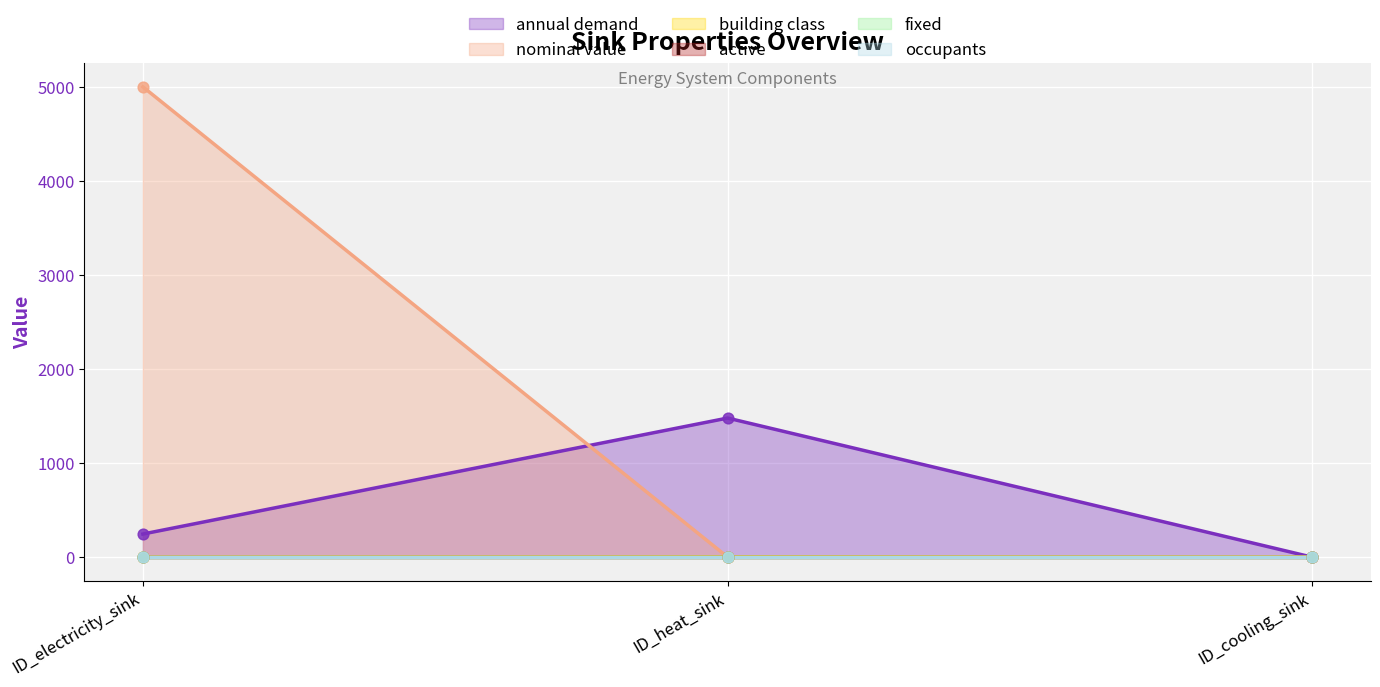

At how many categories does at least one series exceed 3413?

1